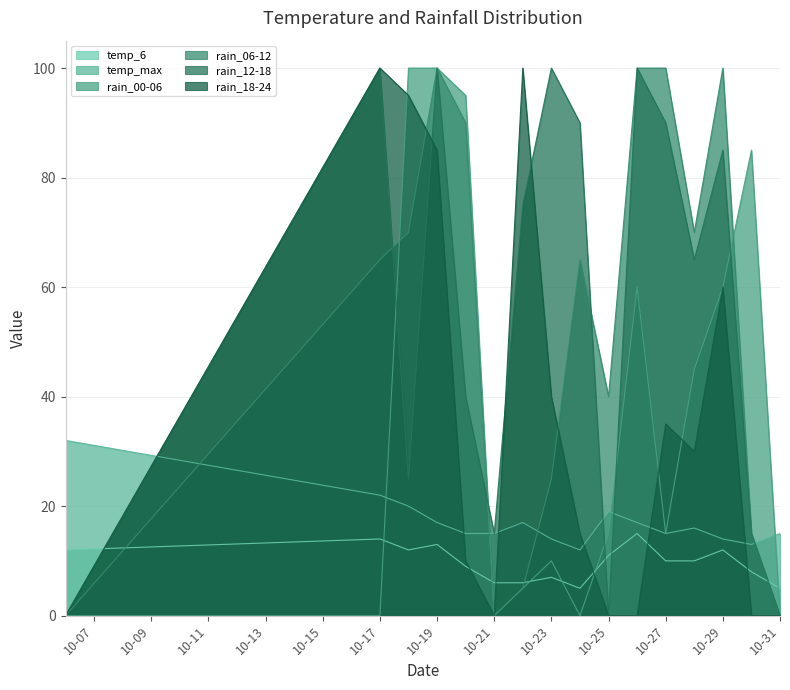

True or false: temp_max has a value of 15 at 10-27.

True